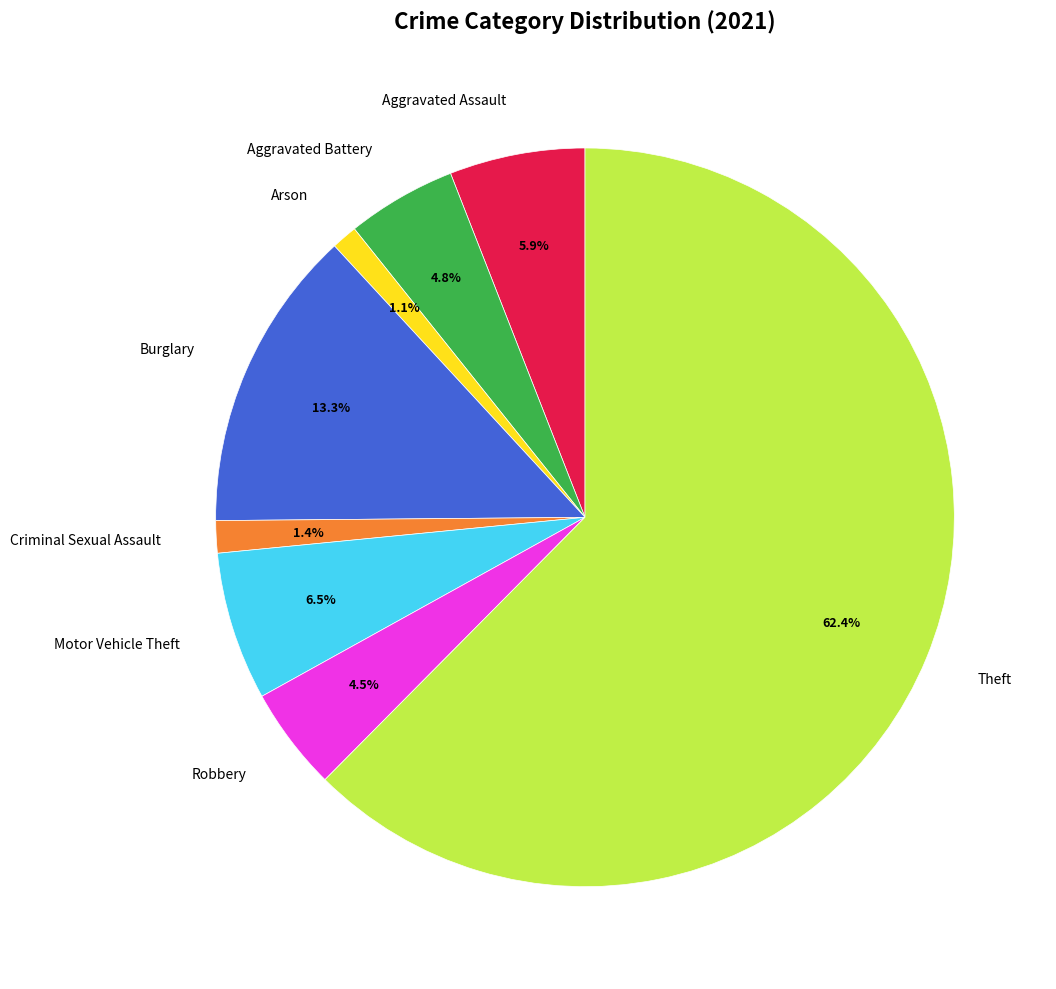

How many segments does this pie chart have?

8